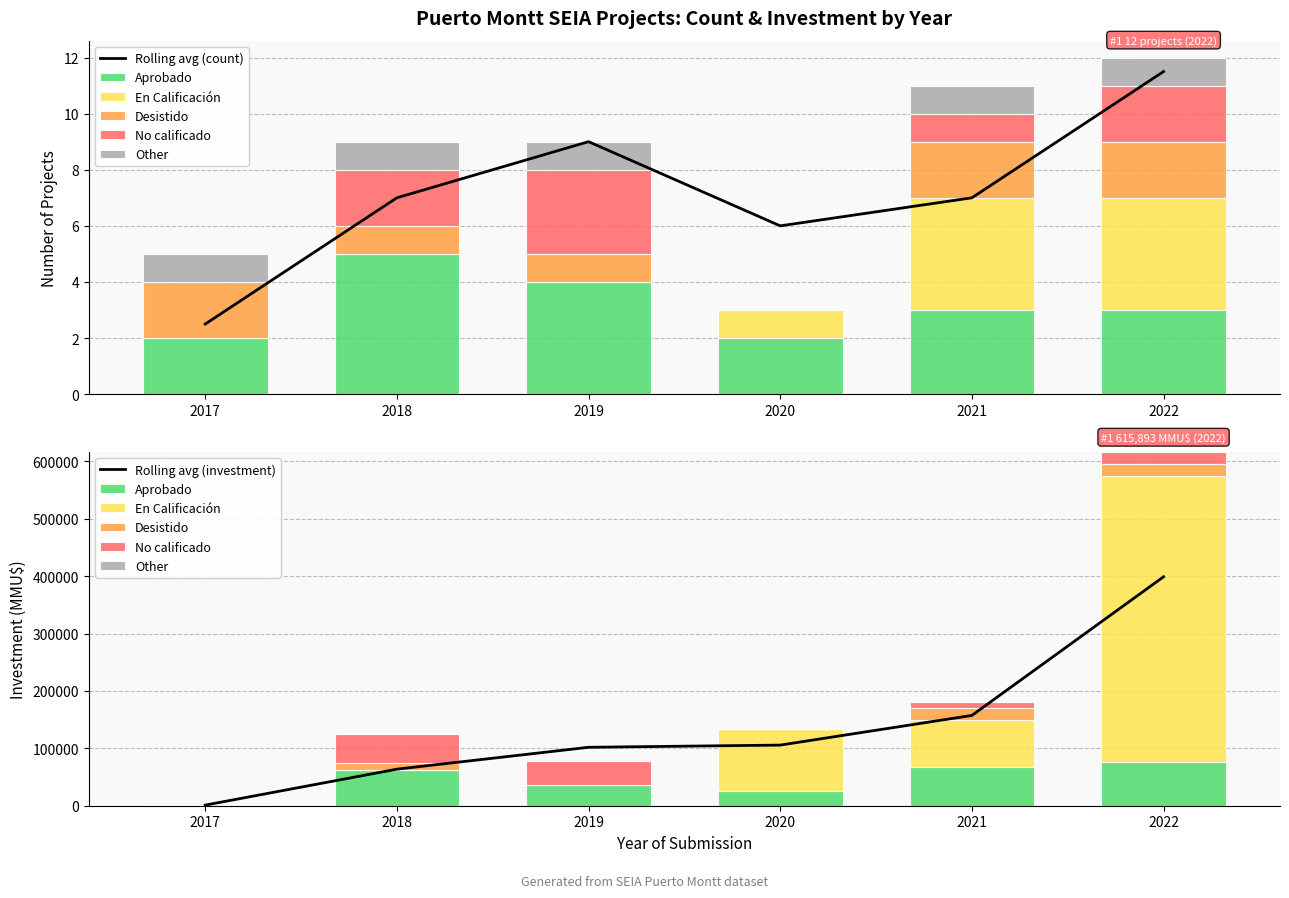

Which category has the lowest value in the Aprobado series?

2017